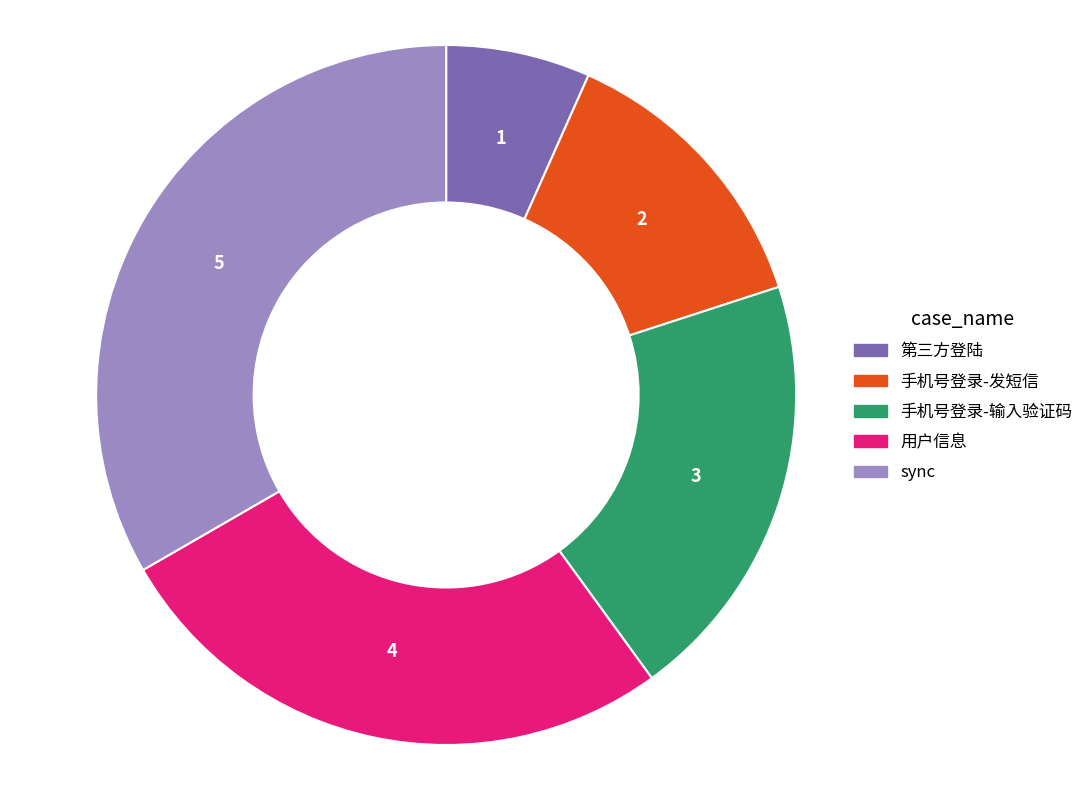

Rank the categories by value from highest to lowest.

sync, 用户信息, 手机号登录-输入验证码, 手机号登录-发短信, 第三方登陆